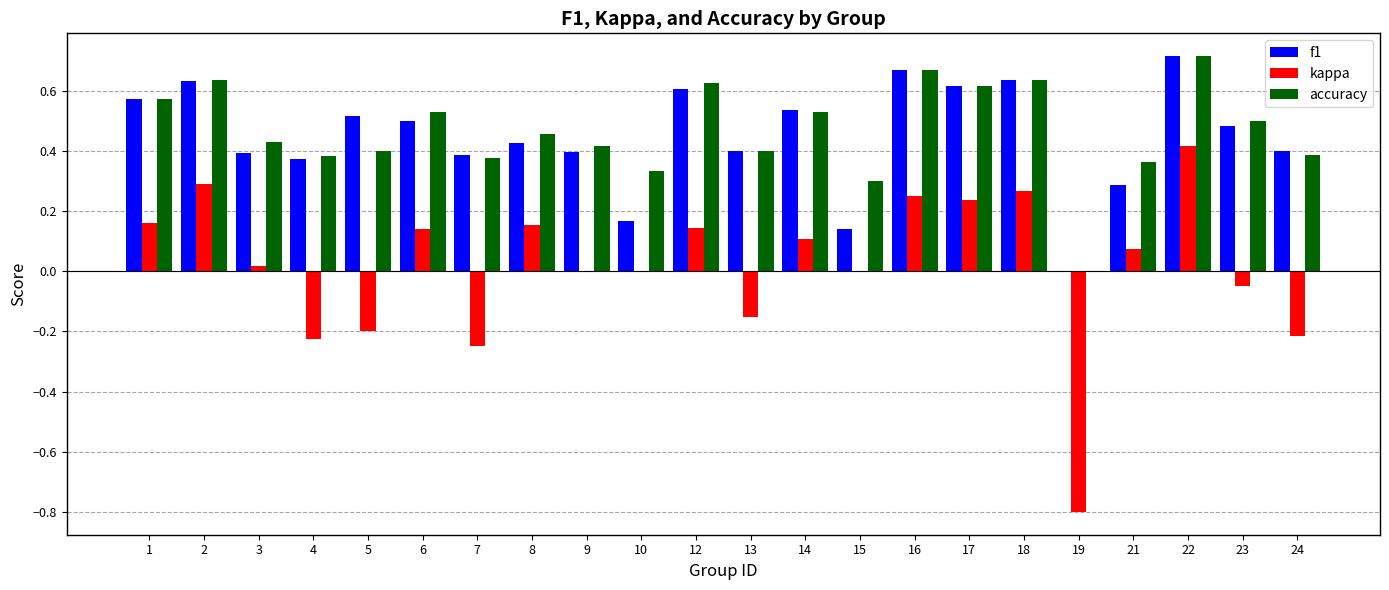

What is the sum of all f1 values?

9.8